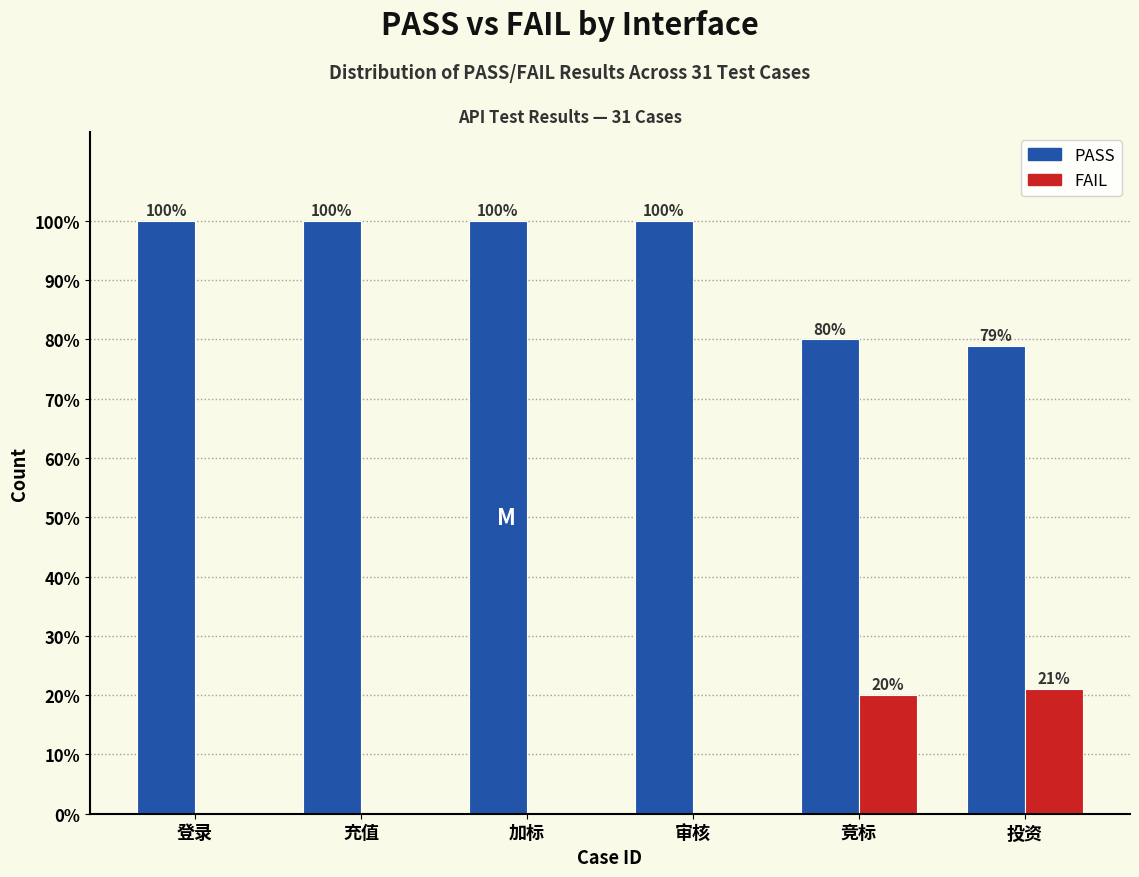

What is the highest value of the FAIL series?

21.1